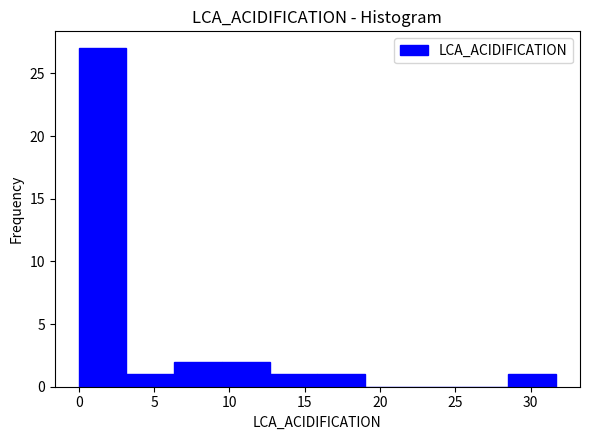

Over which range of the x-axis is the bar tallest?

0.0 to 3.0